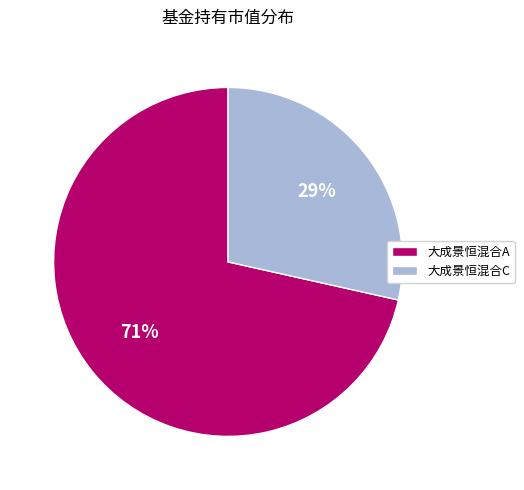

Is the sum of 大成景恒混合C and 大成景恒混合A greater than half?

Yes